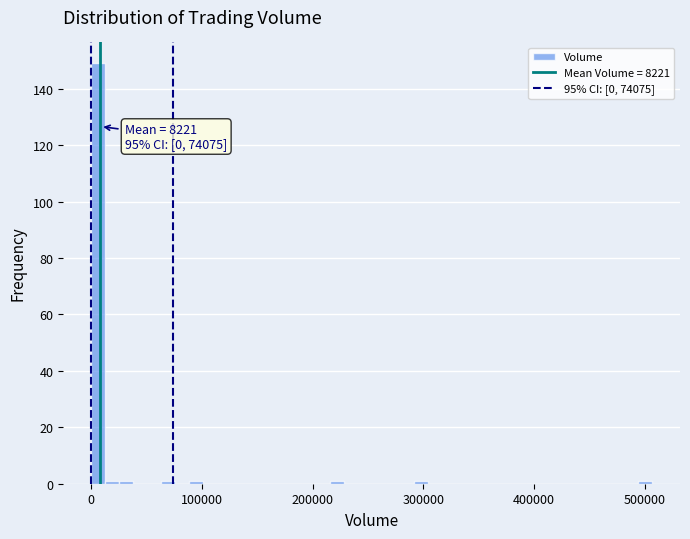

Read against the x-axis, roughly where is the centre of the tallest bar?

10000